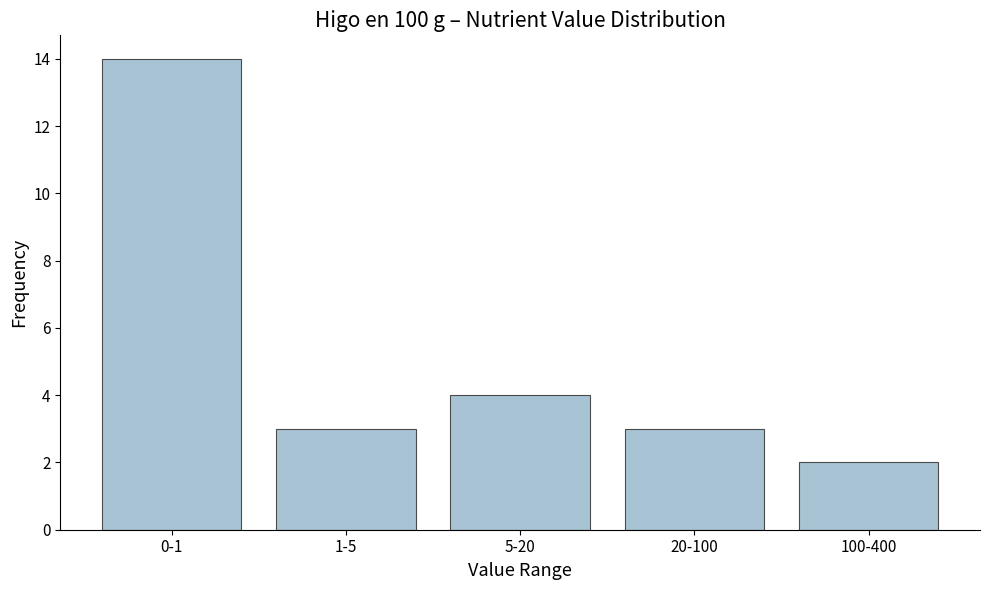

Reading left to right, transcribe all the data shown in this chart.

14	3	4	3	2